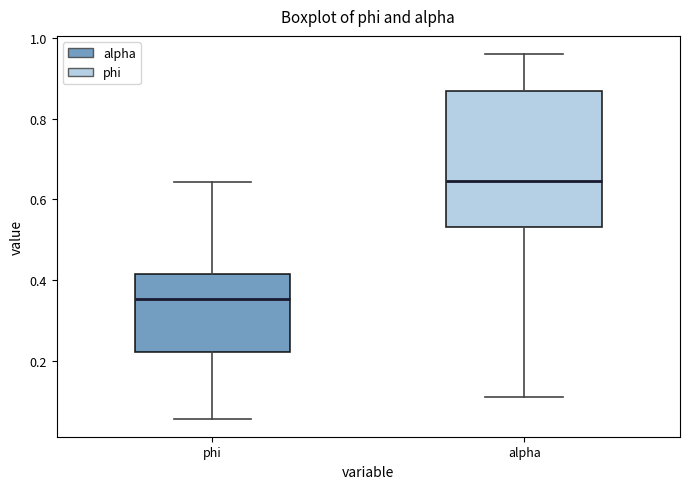

Comparing the boxes themselves (not the whiskers), which one is the tallest?

alpha